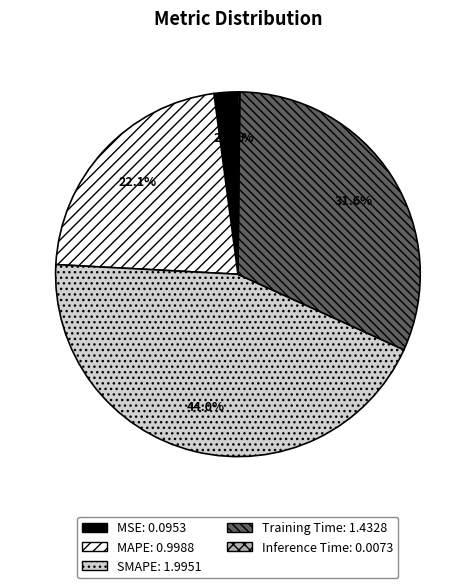

True or false: Training Time accounts for 41% of the total.

False